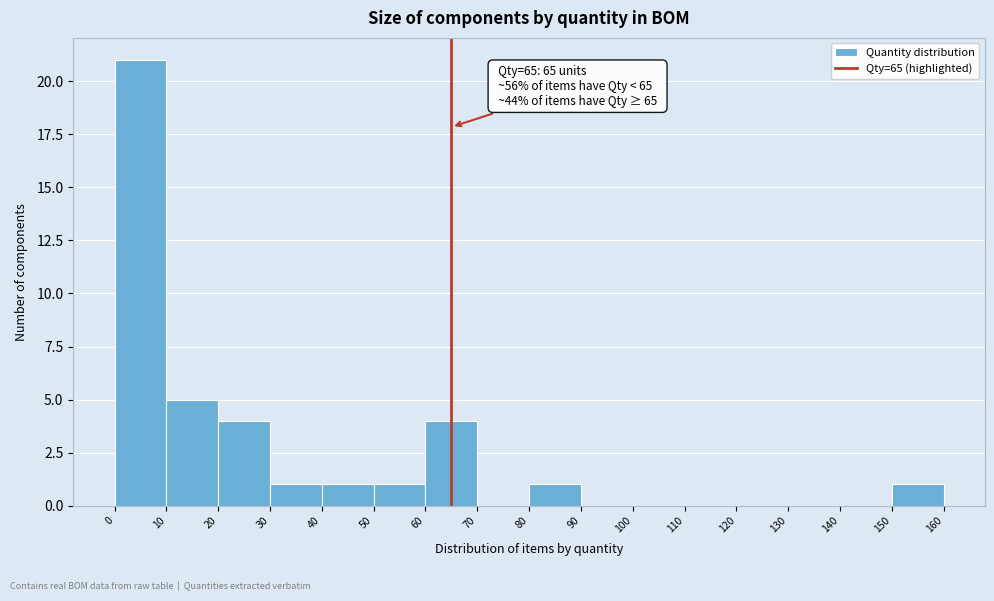

Which range on the x-axis has the tallest bar?

0 to 10